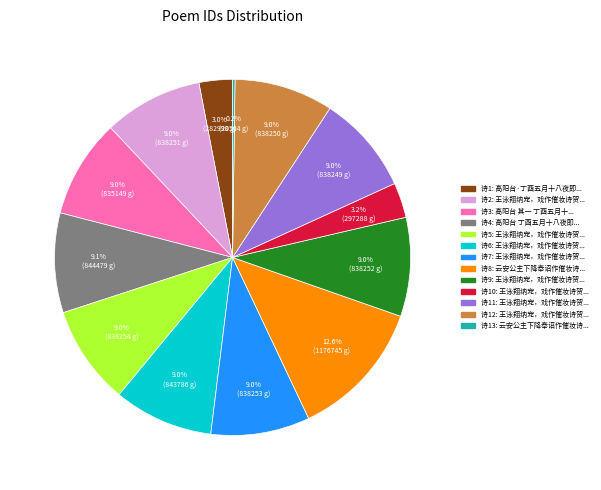

Does any single category account for the majority?

No